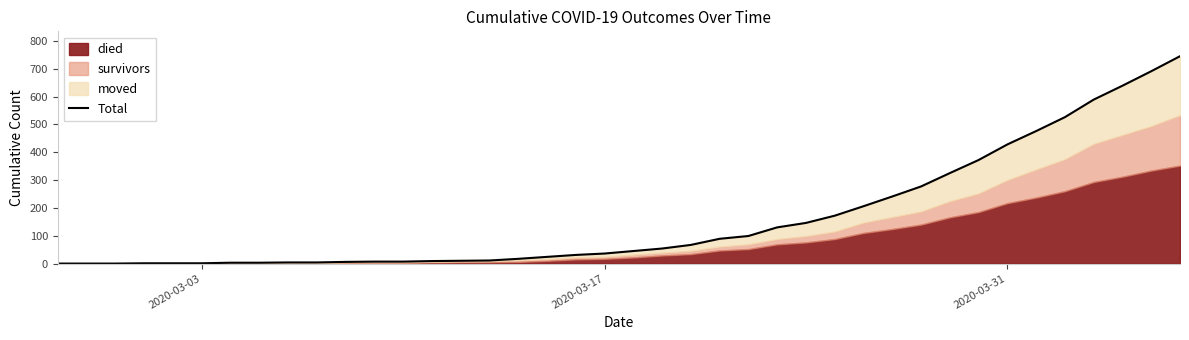

True or false: the data shows 5 at 14.

False